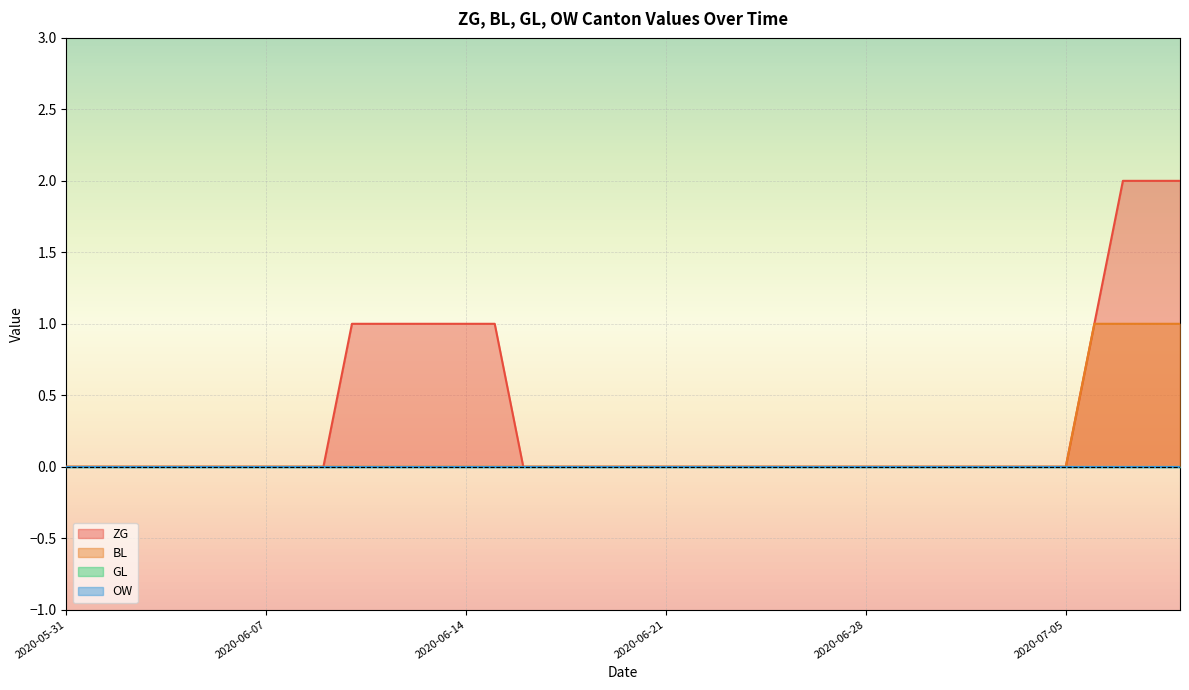

What is the label of the 35th point from the right?

2020-06-05